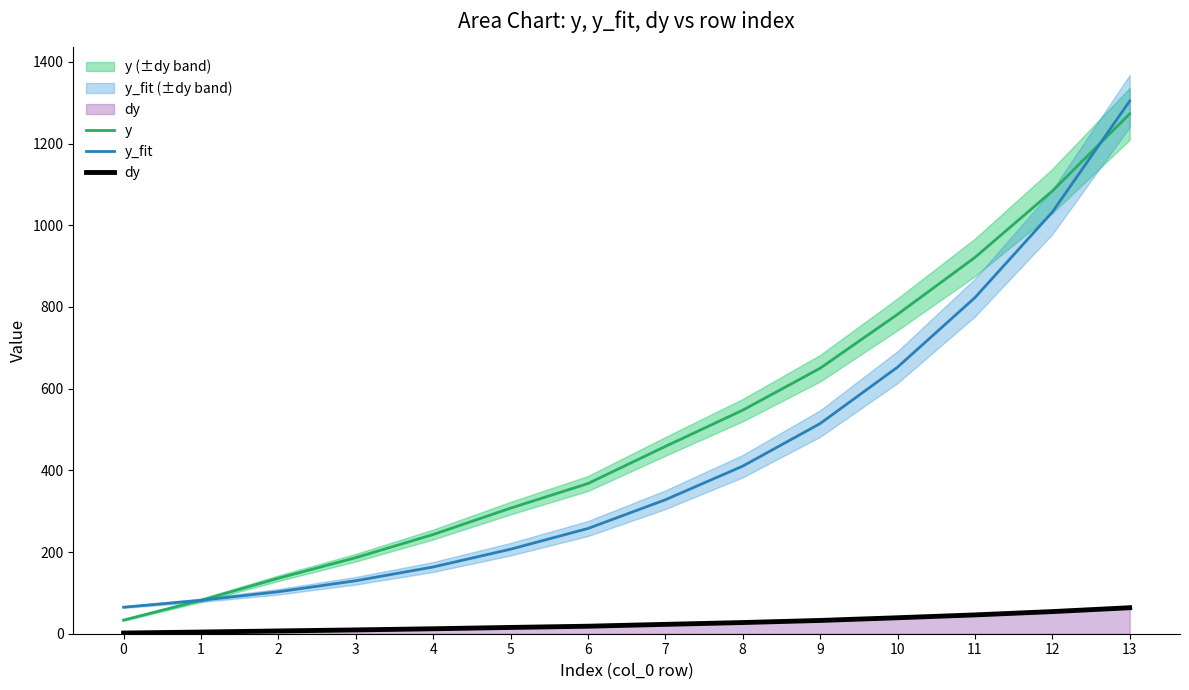

Reading left to right, list all the values displayed in this chart.

y: 0=33.3	1=81.7	2=135.9	3=186.2	4=242.8	5=307.4	6=367.7	7=458.5	8=547.3	9=649.9	10=781.8	11=921.1	12=1083.6	13=1272.7
y_fit: 0=64.9	1=81.8	2=102.8	3=129.7	4=163.4	5=206.9	6=257.6	7=327.9	8=410.3	9=514.5	10=652.5	11=822.7	12=1032.2	13=1304.1
dy: 0=1.7	1=4.1	2=6.8	3=9.3	4=12.1	5=15.4	6=18.4	7=22.9	8=27.4	9=32.5	10=39.1	11=46.1	12=54.2	13=63.6